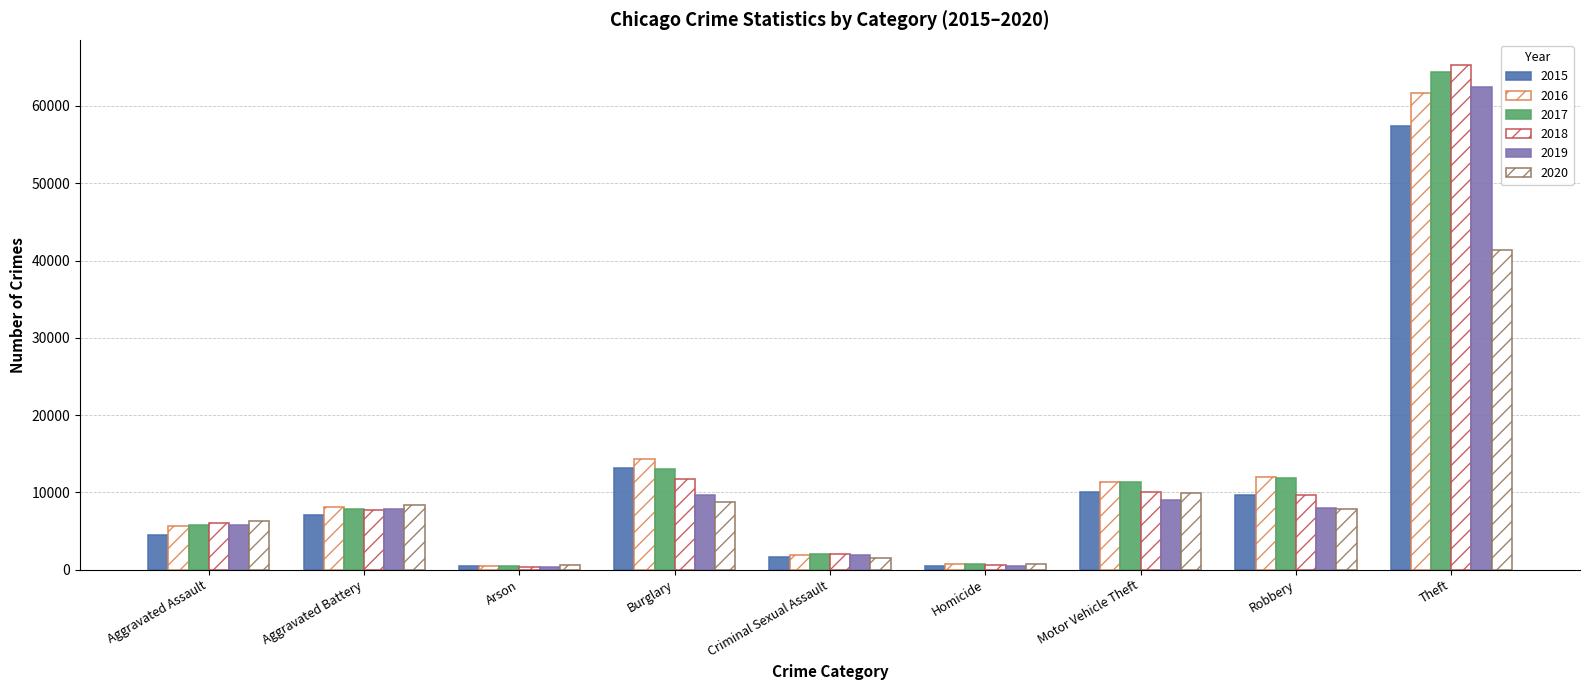

What is the difference between the highest and lowest values at Robbery?

4105